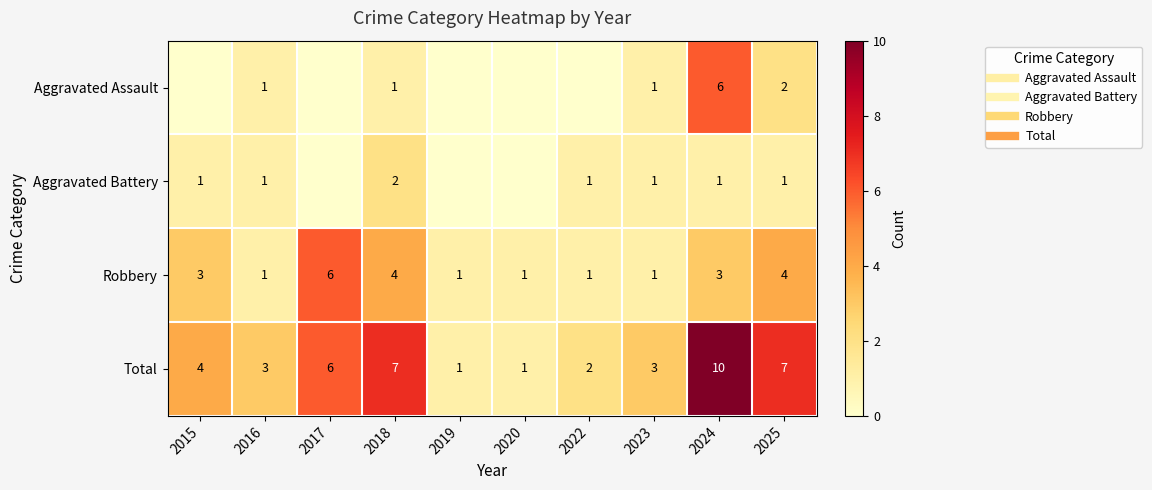

Which category has the lowest value in the Aggravated Assault series?

2015